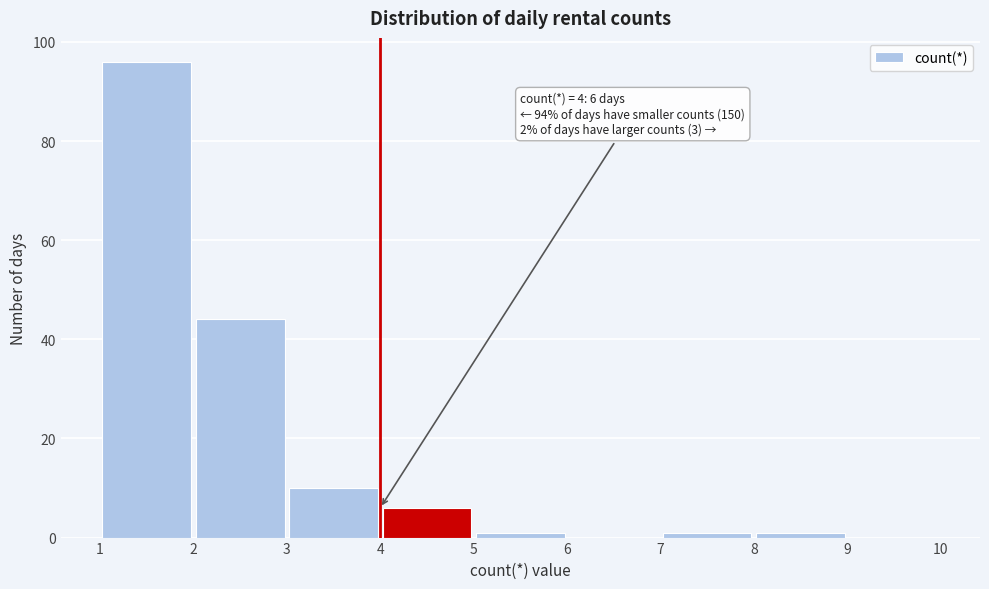

Over which range of the x-axis is the bar tallest?

1 to 2